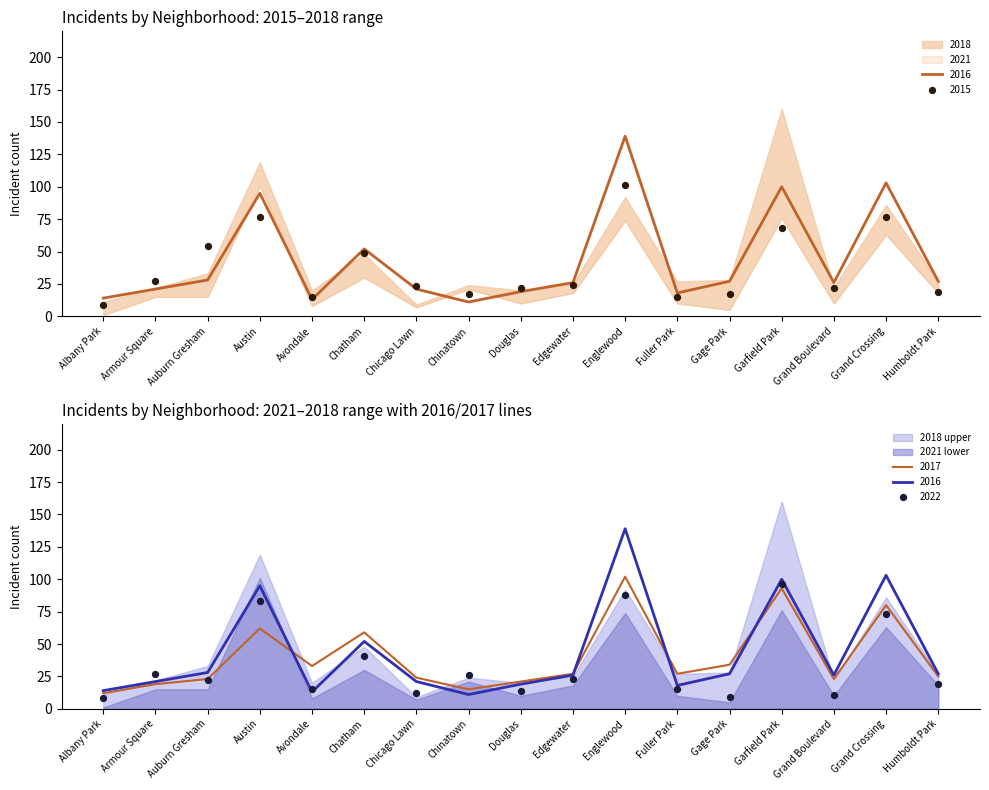

Which series has the largest Y range (max minus min)?

2016